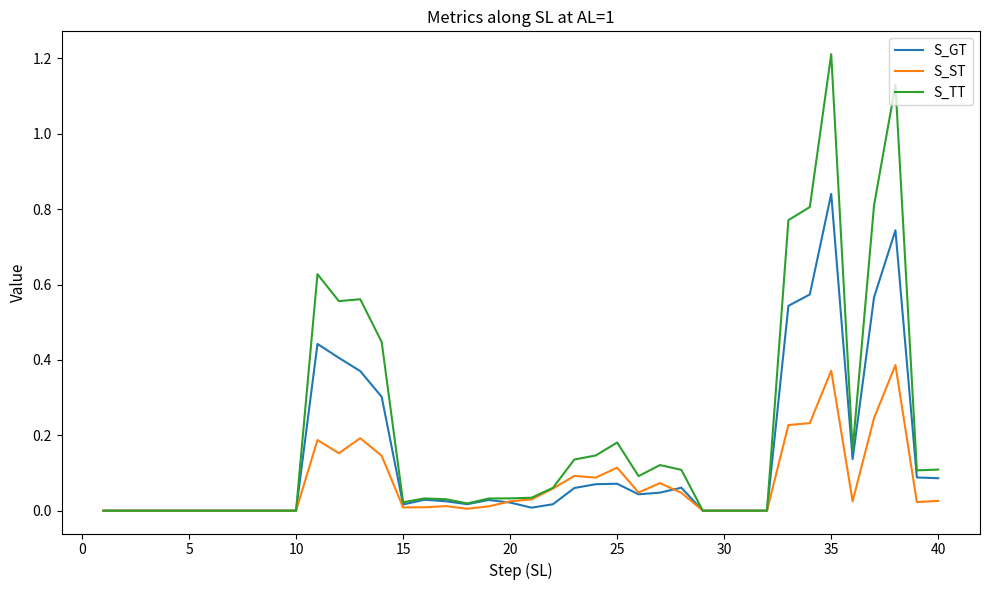

What are all the series names shown in the legend?

S_GT, S_ST, S_TT